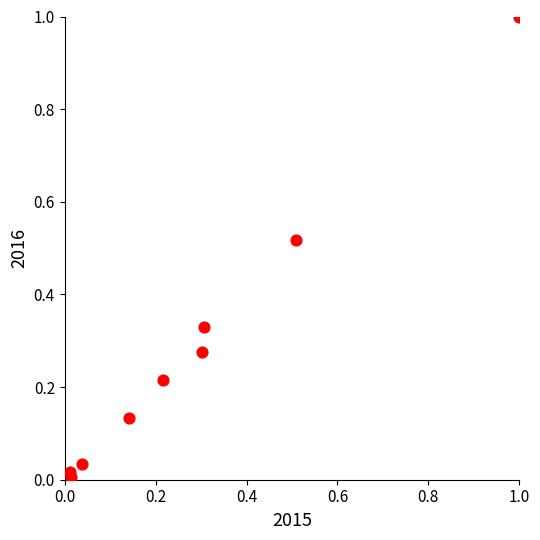

What is the range of Y values (max minus min)?

1.0